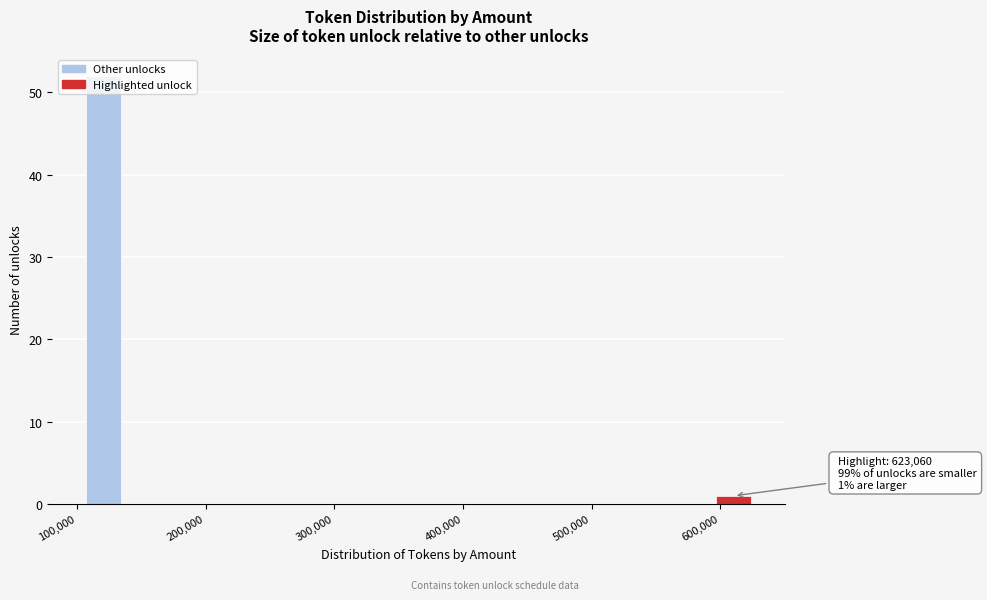

Read against the x-axis, roughly where is the centre of the tallest bar?

120000